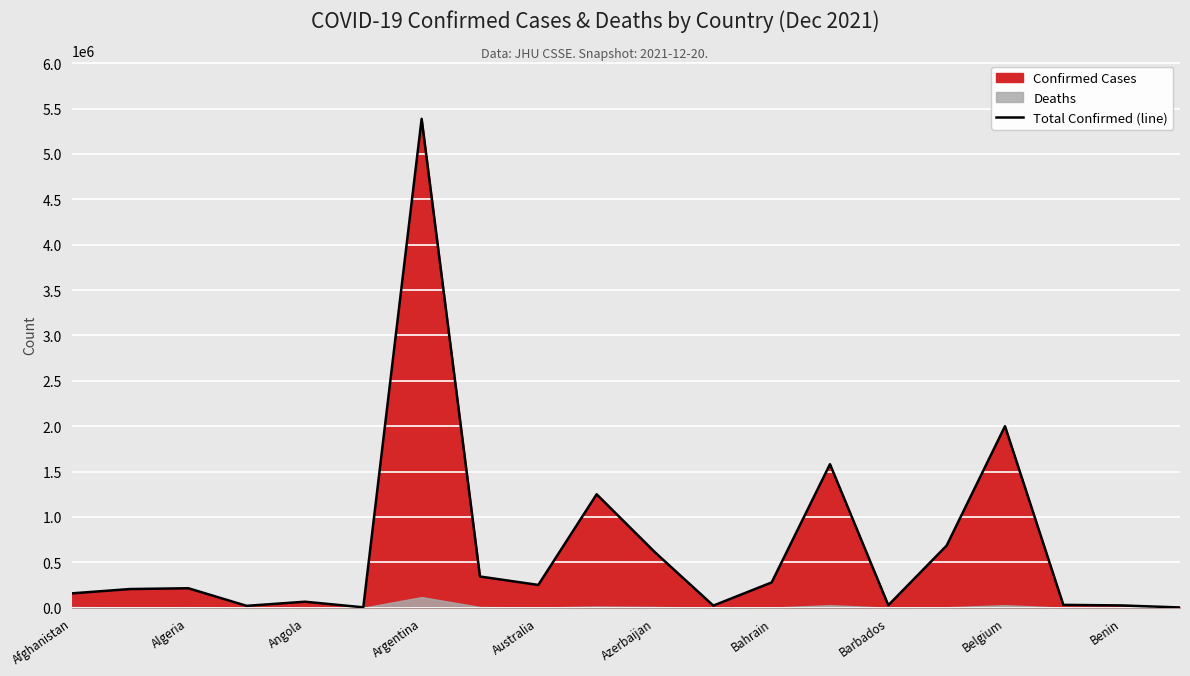

Which category has the highest value in the Total Confirmed (line) series?

Argentina